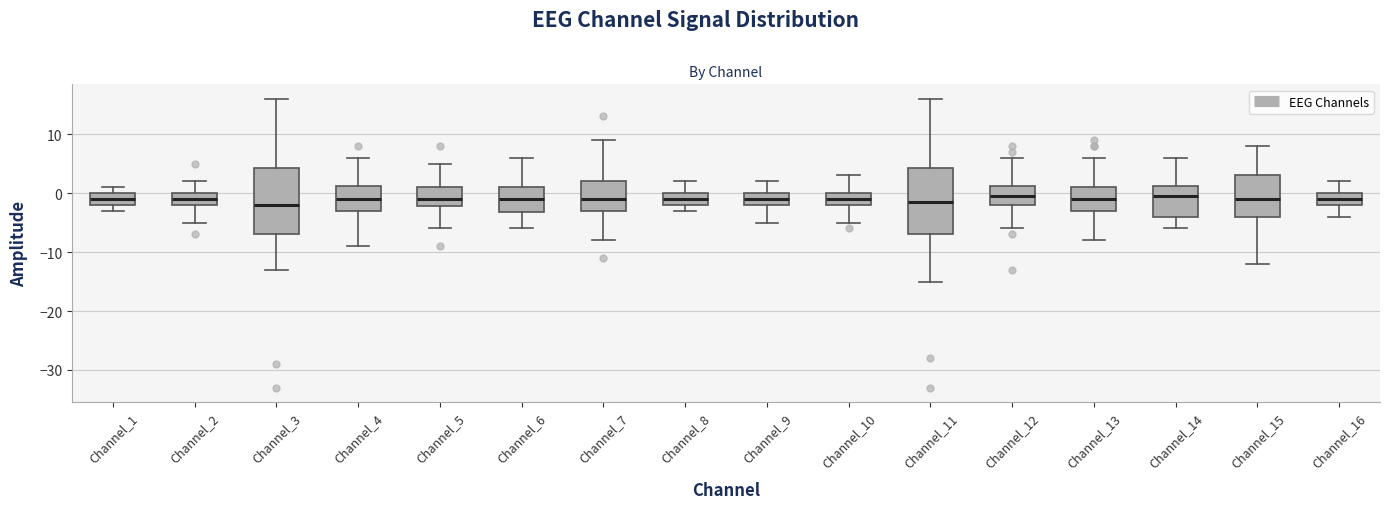

Reading left to right, transcribe this box plot: for each box, give where its median line is, the range the box spans, and where its two whiskers end, as read against the y-axis. The values are not printed on the chart, so give them approximately, as read against the axis.

Channel_1: median -1, box -2 to 0, whiskers -3 to 1
Channel_2: median -1, box -2 to 0, whiskers -5 to 2
Channel_3: median -2, box -7 to 4, whiskers -13 to 16
Channel_4: median -1, box -3 to 1, whiskers -9 to 6
Channel_5: median -1, box -2 to 1, whiskers -6 to 5
Channel_6: median -1, box -3 to 1, whiskers -6 to 6
Channel_7: median -1, box -3 to 2, whiskers -8 to 9
Channel_8: median -1, box -2 to 0, whiskers -3 to 2
Channel_9: median -1, box -2 to 0, whiskers -5 to 2
Channel_10: median -1, box -2 to 0, whiskers -5 to 3
Channel_11: median -1, box -7 to 4, whiskers -15 to 16
Channel_12: median 0, box -2 to 1, whiskers -6 to 6
Channel_13: median -1, box -3 to 1, whiskers -8 to 6
Channel_14: median 0, box -4 to 1, whiskers -6 to 6
Channel_15: median -1, box -4 to 3, whiskers -12 to 8
Channel_16: median -1, box -2 to 0, whiskers -4 to 2